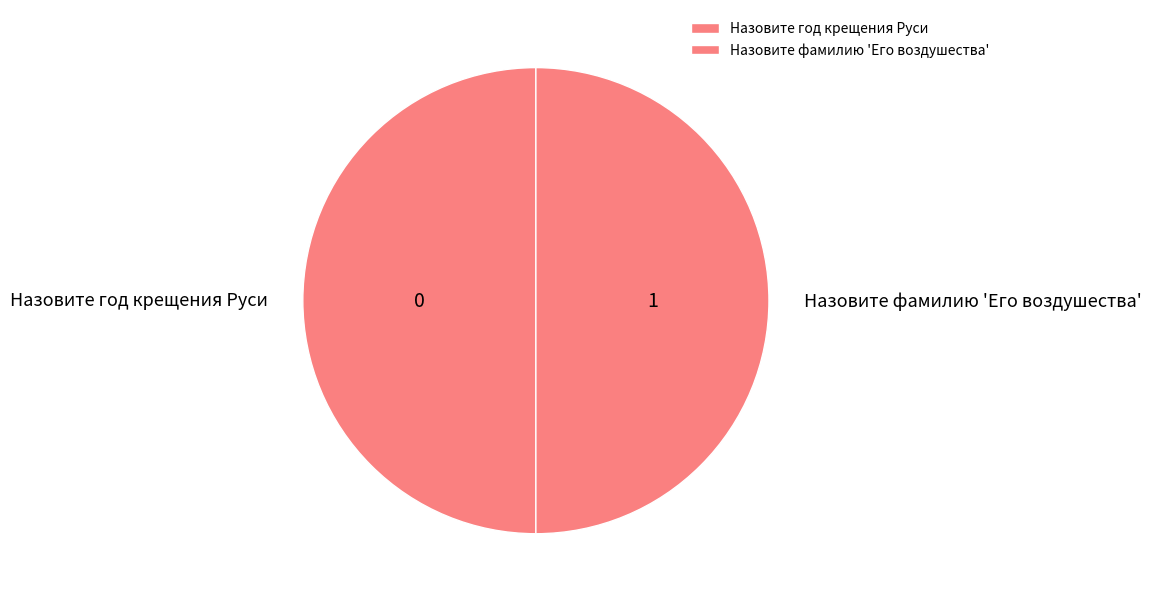

Count the number of slices in the pie.

2